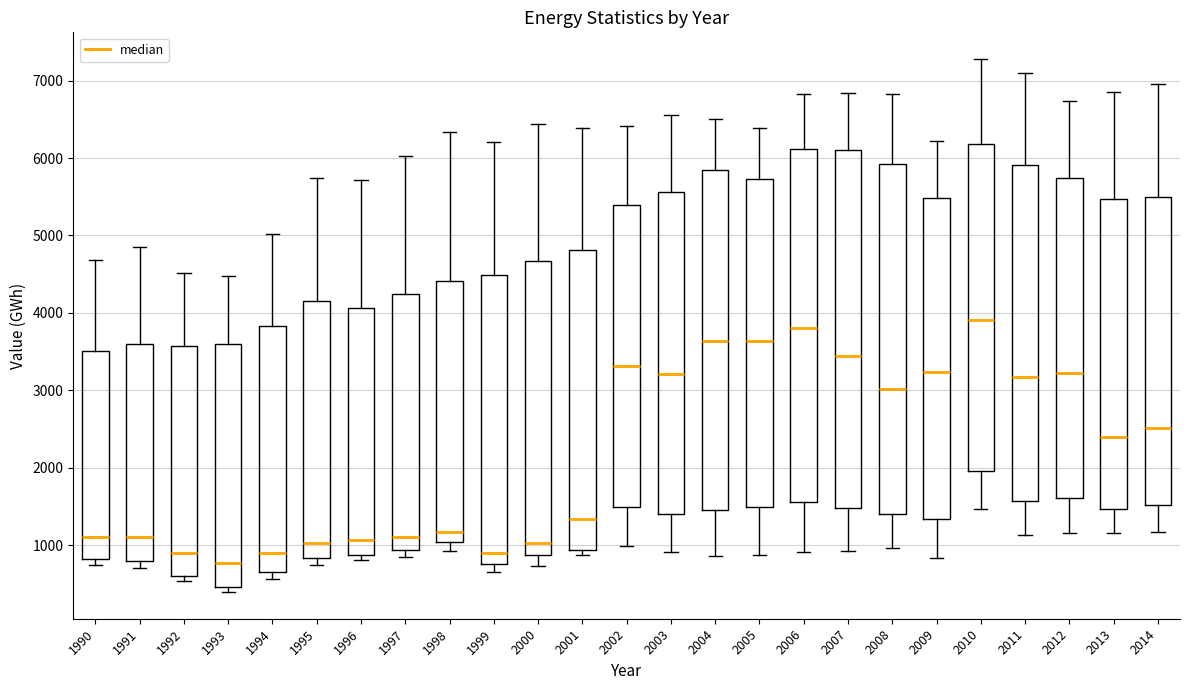

Which box's median line is the highest?

2010